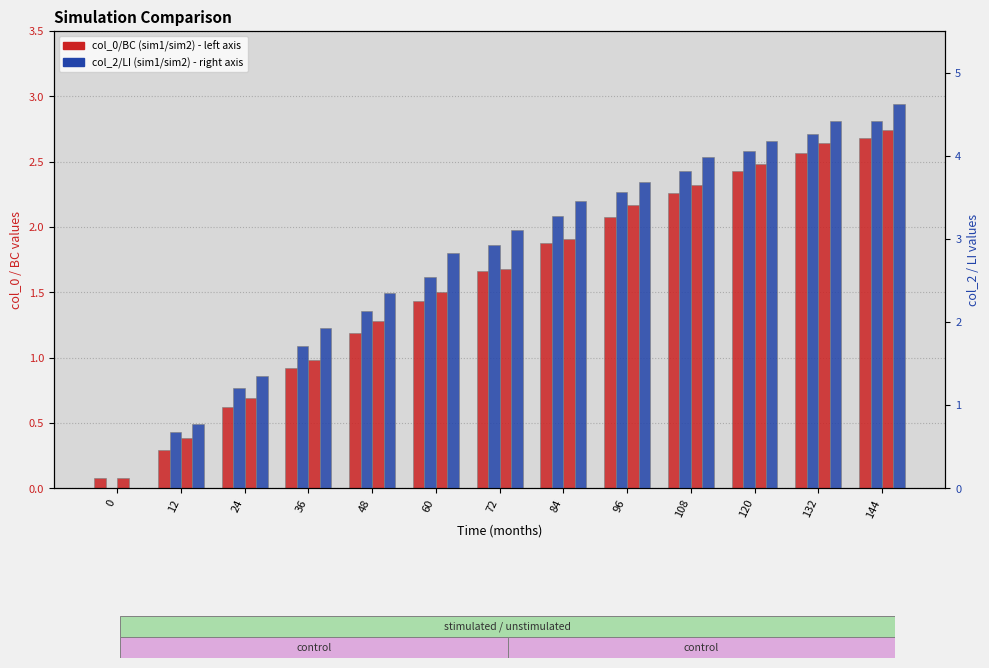

What is the difference between the highest and lowest values at 60?

1.4